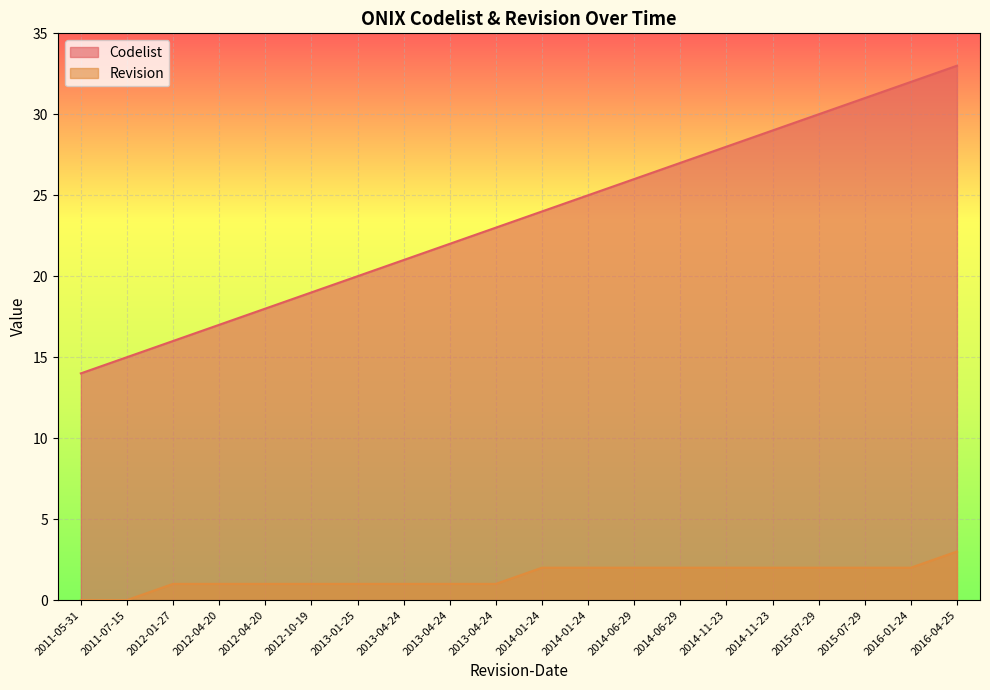

Which series changed the most between 2013-01-25 and 2013-04-24?

Codelist